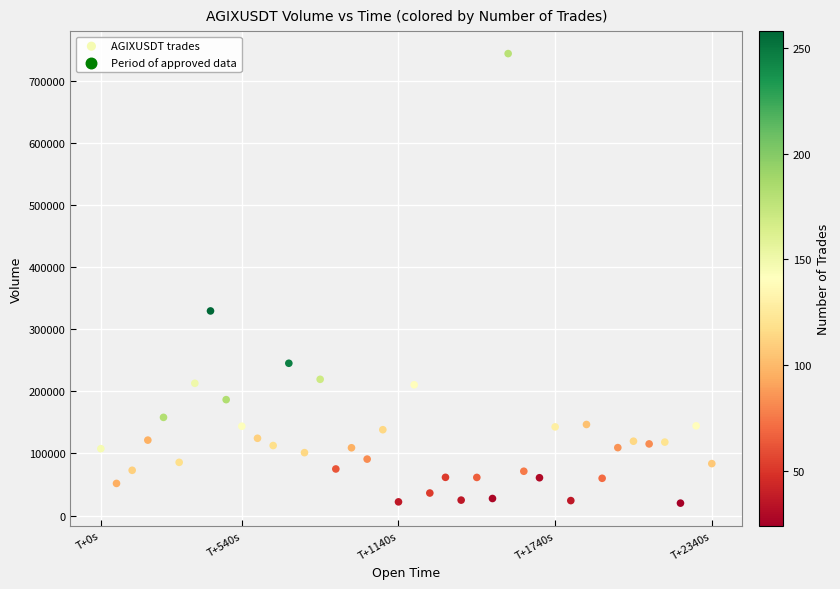

What is the range of Y values (max minus min)?

723404